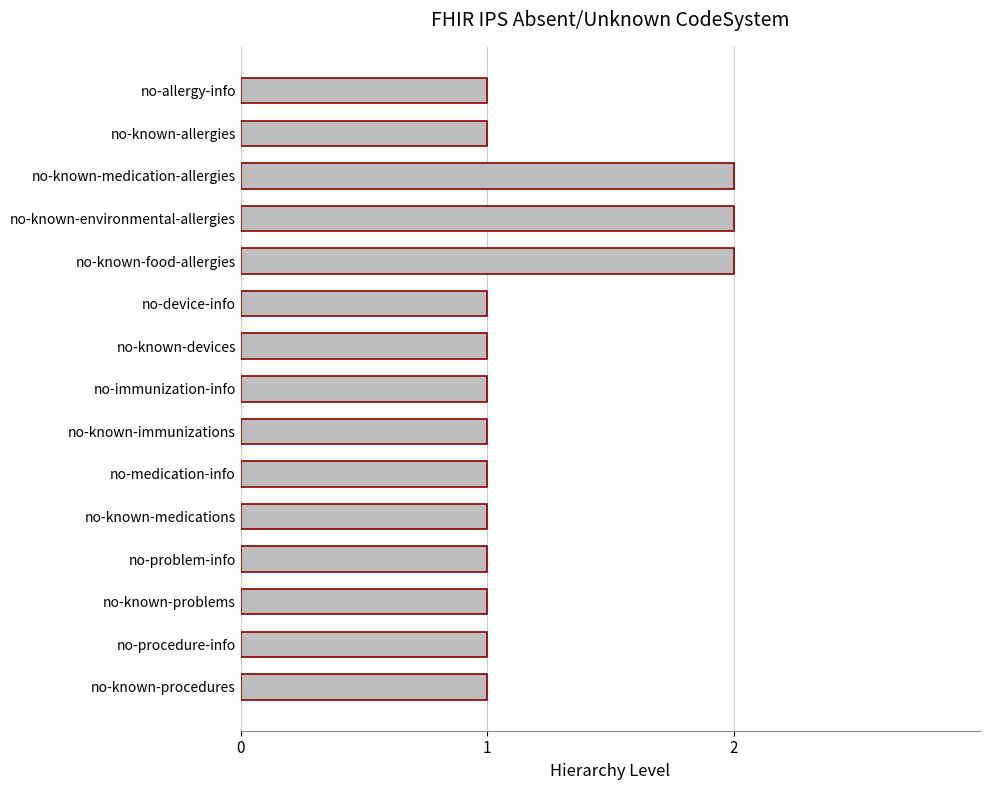

What is the label of the 3rd bar from the bottom?

no-known-problems